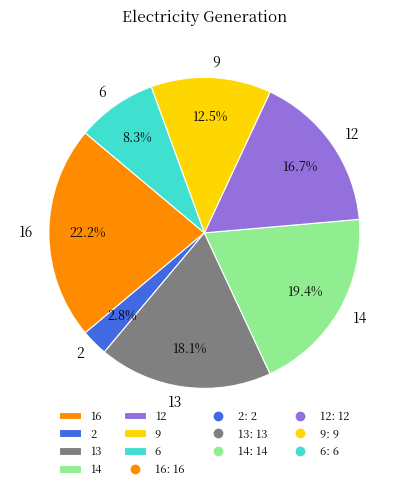

Which has a higher value, 12 or 14?

14